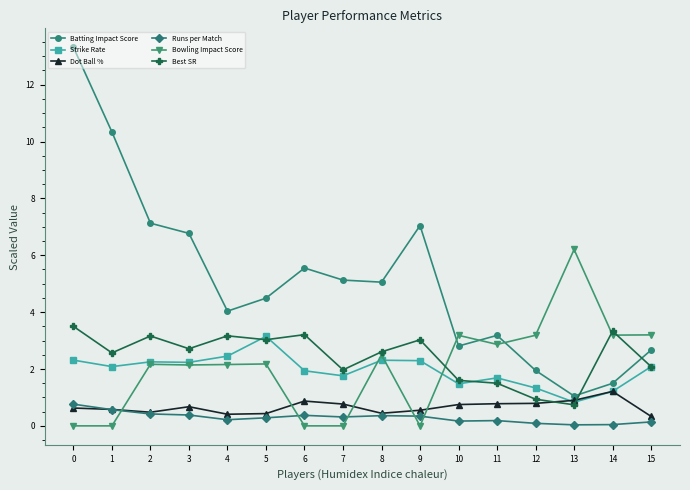

How many interior local peaks does the Bowling Impact Score series have?

5